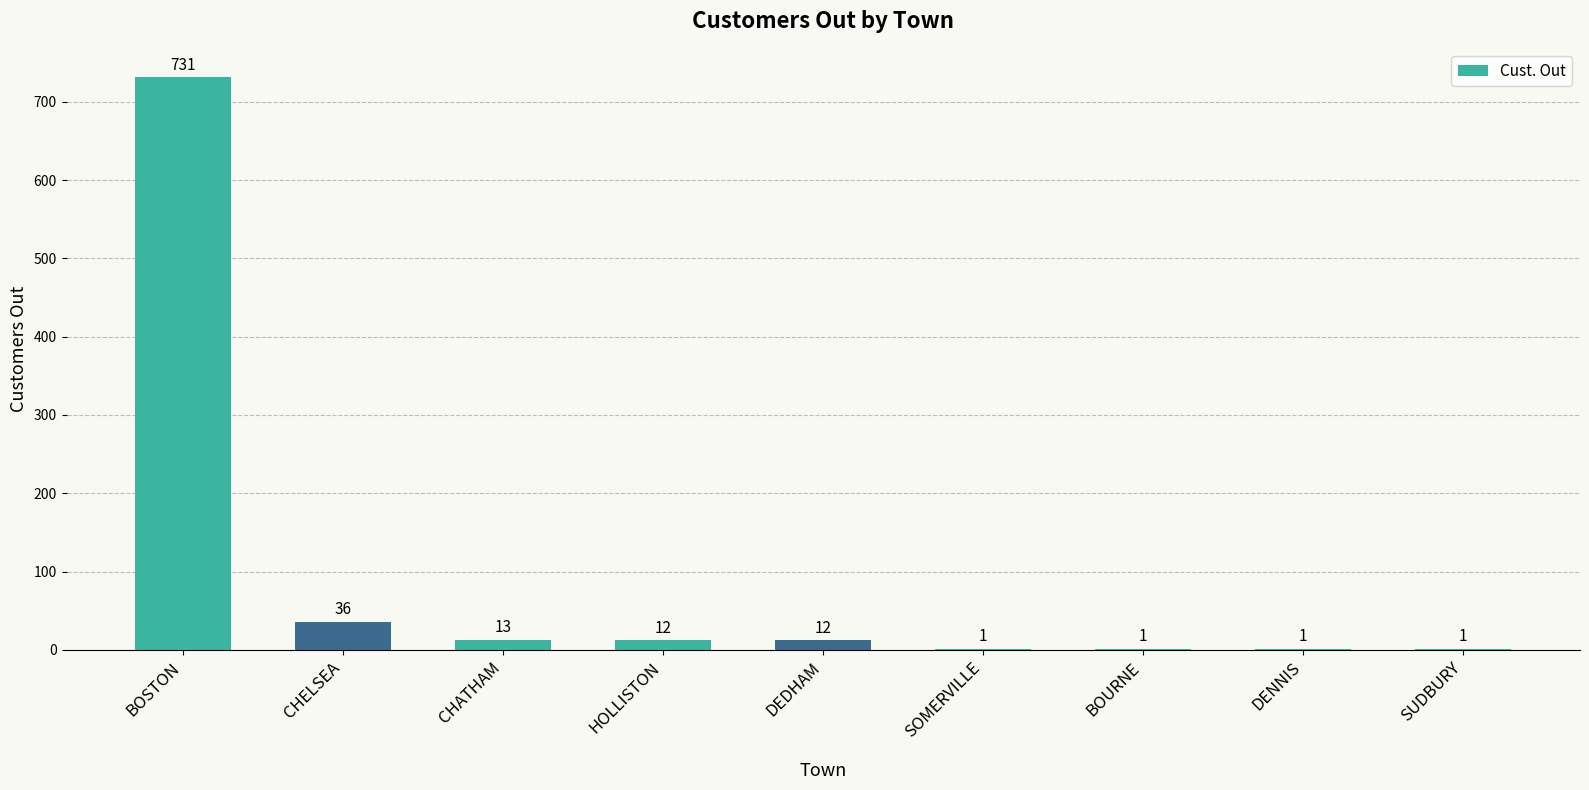

What is the change in value from CHATHAM to BOURNE?

-12